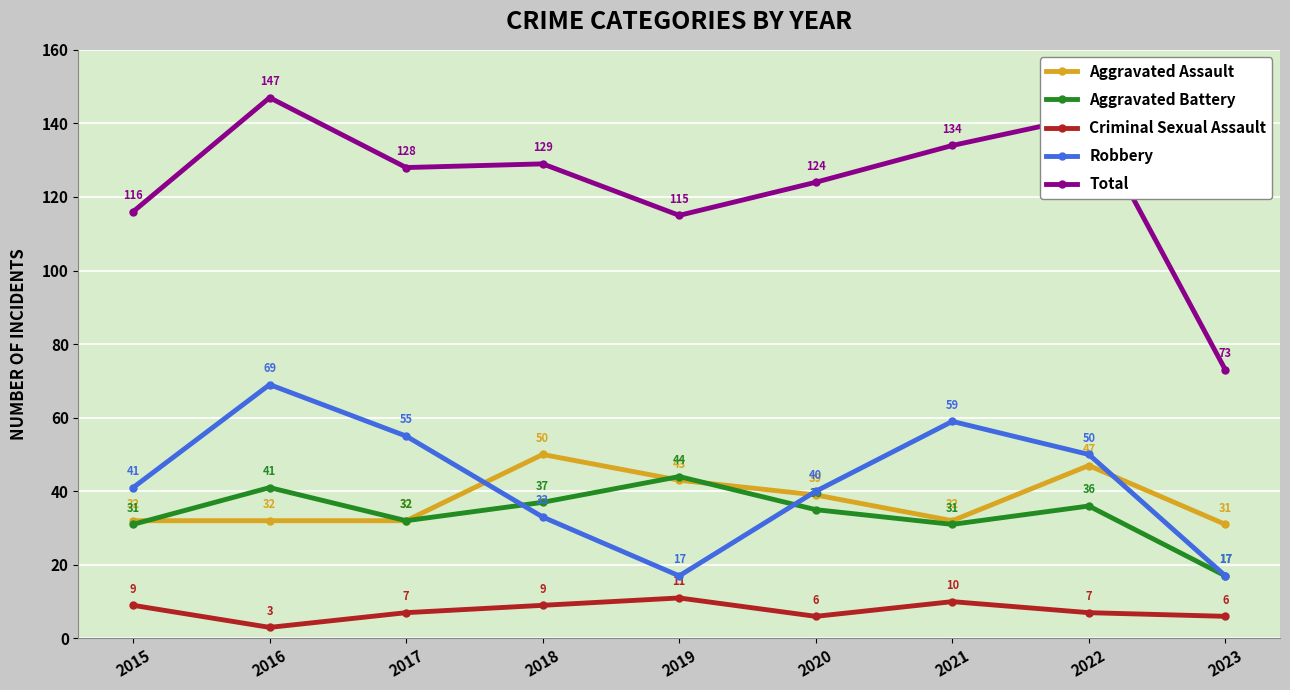

Which series has the widest spread of values?

Total